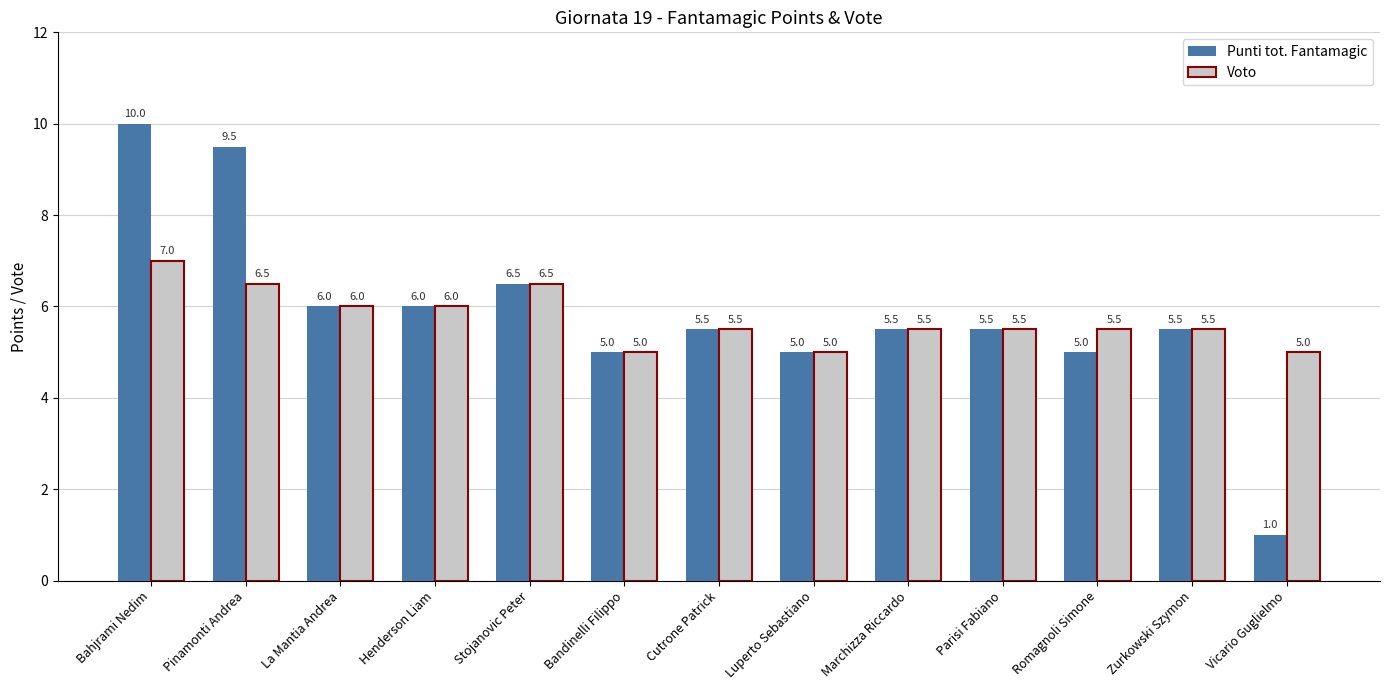

What position from the right is Henderson Liam?

10